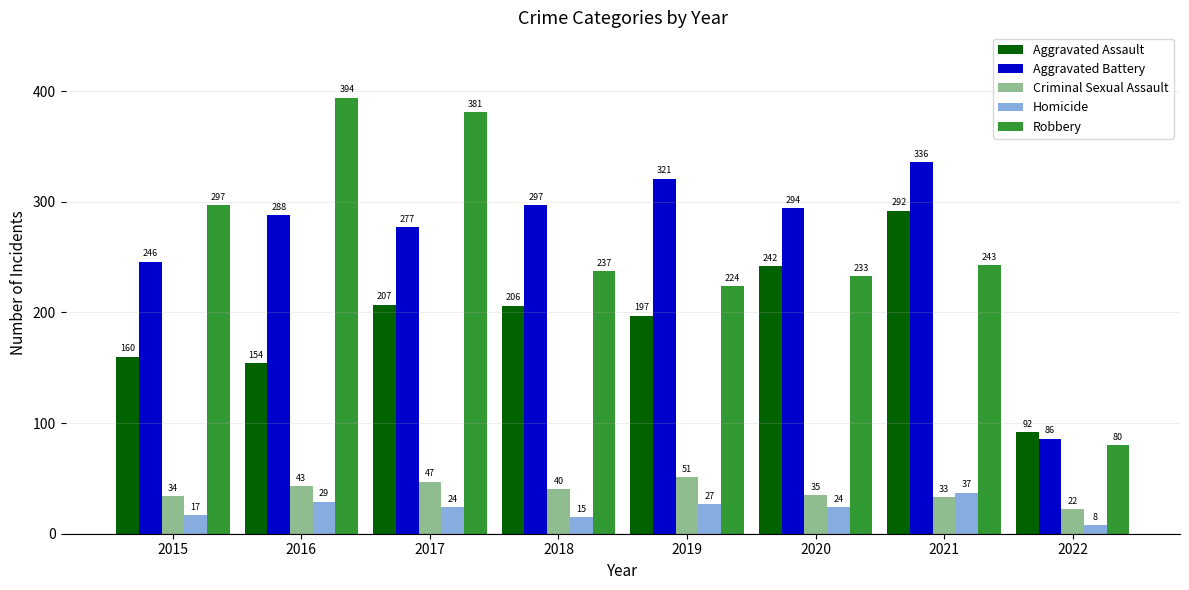

Between 2017 and 2019, which series saw the biggest shift?

Robbery